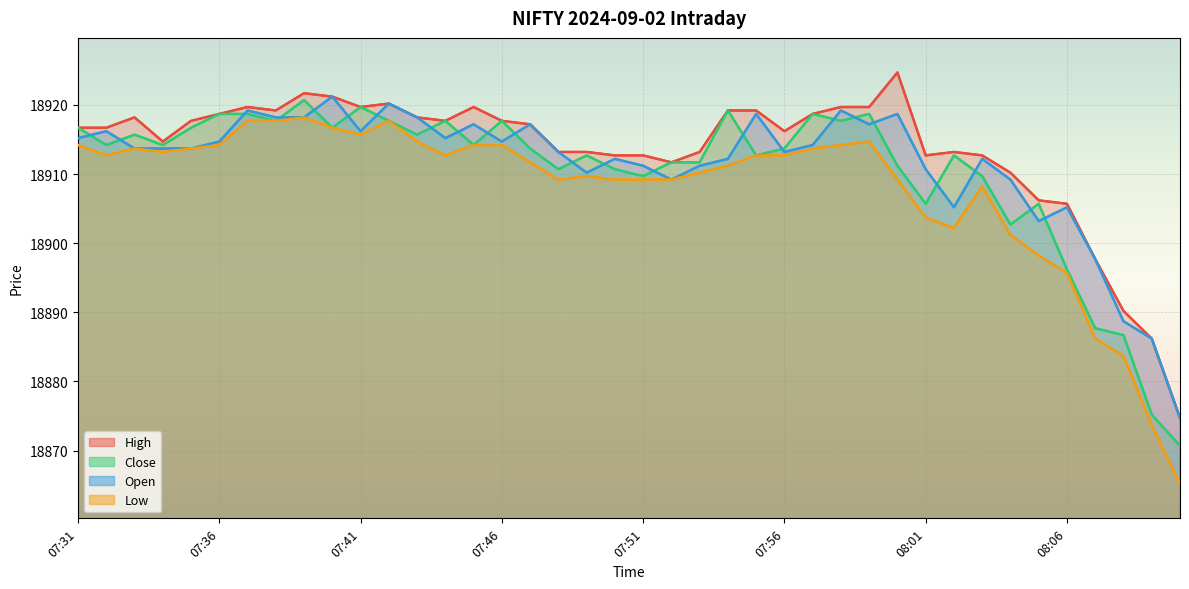

Reading right to left, extract all data points from this chart.

High: 08:10=18874.7	08:09=18886.2	08:08=18890.2	08:07=18897.7	08:06=18905.7	08:05=18906.2	08:04=18910.2	08:03=18912.7	08:02=18913.2	08:01=18912.7	08:00=18924.7	07:59=18919.7	07:58=18919.7	07:57=18918.7	07:56=18916.2	07:55=18919.2	07:54=18919.2	07:53=18913.2	07:52=18911.7	07:51=18912.7	07:50=18912.7	07:49=18913.2	07:48=18913.2	07:47=18917.2	07:46=18917.7	07:45=18919.7	07:44=18917.7	07:43=18918.2	07:42=18920.2	07:41=18919.7	07:40=18921.2	07:39=18921.7	07:38=18919.2	07:37=18919.7	07:36=18918.7	07:35=18917.7	07:34=18914.7	07:33=18918.2	07:32=18916.7	07:31=18916.7
Low: 08:10=18865.2	08:09=18873.7	08:08=18883.7	08:07=18886.2	08:06=18895.7	08:05=18898.2	08:04=18901.2	08:03=18908.2	08:02=18902.2	08:01=18903.7	08:00=18909.2	07:59=18914.7	07:58=18914.2	07:57=18913.7	07:56=18912.7	07:55=18912.7	07:54=18911.2	07:53=18910.2	07:52=18909.2	07:51=18909.2	07:50=18909.2	07:49=18909.7	07:48=18909.2	07:47=18911.7	07:46=18914.2	07:45=18914.2	07:44=18912.7	07:43=18914.7	07:42=18917.7	07:41=18915.7	07:40=18916.7	07:39=18918.2	07:38=18917.7	07:37=18917.7	07:36=18914.2	07:35=18913.7	07:34=18913.2	07:33=18913.7	07:32=18912.7	07:31=18914.2
Close: 08:10=18870.7	08:09=18875.2	08:08=18886.7	08:07=18887.7	08:06=18896.2	08:05=18905.7	08:04=18902.7	08:03=18909.7	08:02=18912.7	08:01=18905.7	08:00=18911.2	07:59=18918.7	07:58=18917.7	07:57=18918.7	07:56=18913.7	07:55=18912.7	07:54=18919.2	07:53=18911.7	07:52=18911.7	07:51=18909.7	07:50=18910.7	07:49=18912.7	07:48=18910.7	07:47=18913.7	07:46=18917.7	07:45=18914.2	07:44=18917.7	07:43=18915.7	07:42=18917.7	07:41=18919.7	07:40=18916.7	07:39=18920.7	07:38=18917.7	07:37=18918.7	07:36=18918.7	07:35=18916.7	07:34=18914.2	07:33=18915.7	07:32=18914.2	07:31=18916.7
Open: 08:10=18874.7	08:09=18886.2	08:08=18888.7	08:07=18897.7	08:06=18905.2	08:05=18903.2	08:04=18909.2	08:03=18912.2	08:02=18905.2	08:01=18910.7	08:00=18918.7	07:59=18917.2	07:58=18919.2	07:57=18914.2	07:56=18913.2	07:55=18918.7	07:54=18912.2	07:53=18911.2	07:52=18909.2	07:51=18911.2	07:50=18912.2	07:49=18910.2	07:48=18913.2	07:47=18917.2	07:46=18914.7	07:45=18917.2	07:44=18915.2	07:43=18918.2	07:42=18920.2	07:41=18916.2	07:40=18921.2	07:39=18918.2	07:38=18918.2	07:37=18919.2	07:36=18914.7	07:35=18913.7	07:34=18913.7	07:33=18913.7	07:32=18916.2	07:31=18915.2